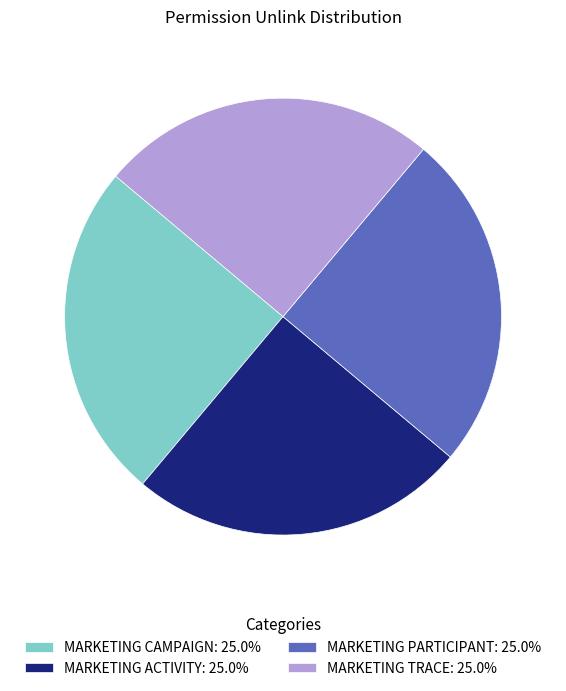

Approximately how many times larger is the value at MARKETING CAMPAIGN: 25.0% compared to MARKETING TRACE: 25.0%?

1.0